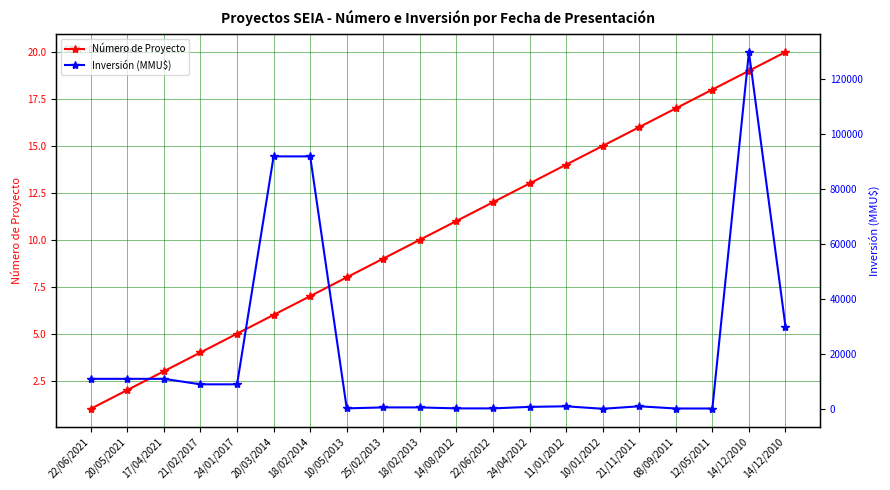

Which series has the largest total across all categories?

Inversión (MMU$)